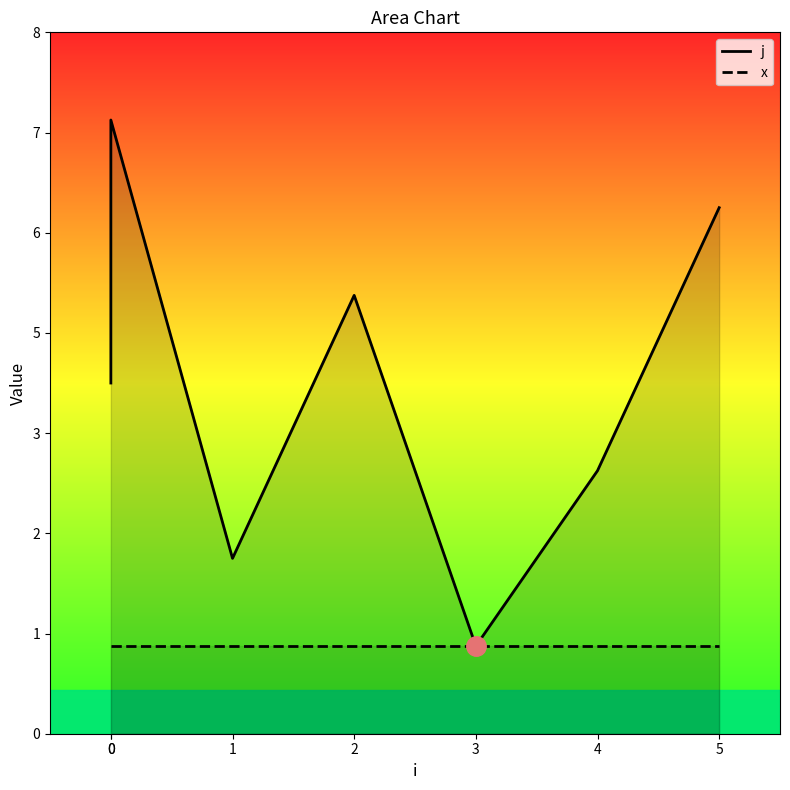

Is it true that j equals 6 at 5?

True